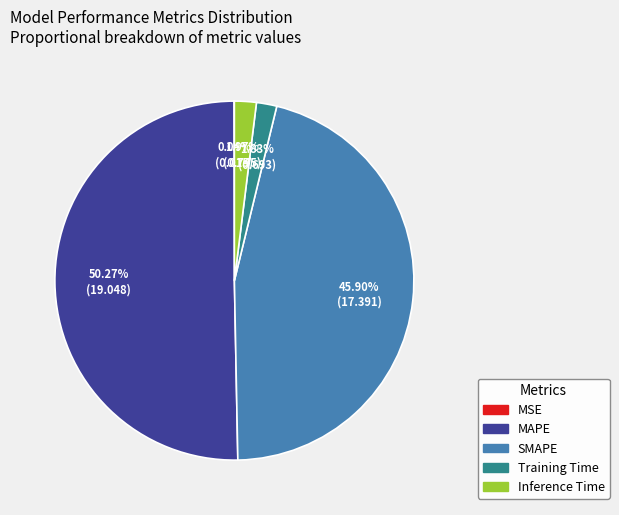

Is it true that SMAPE is 46% of the pie?

True